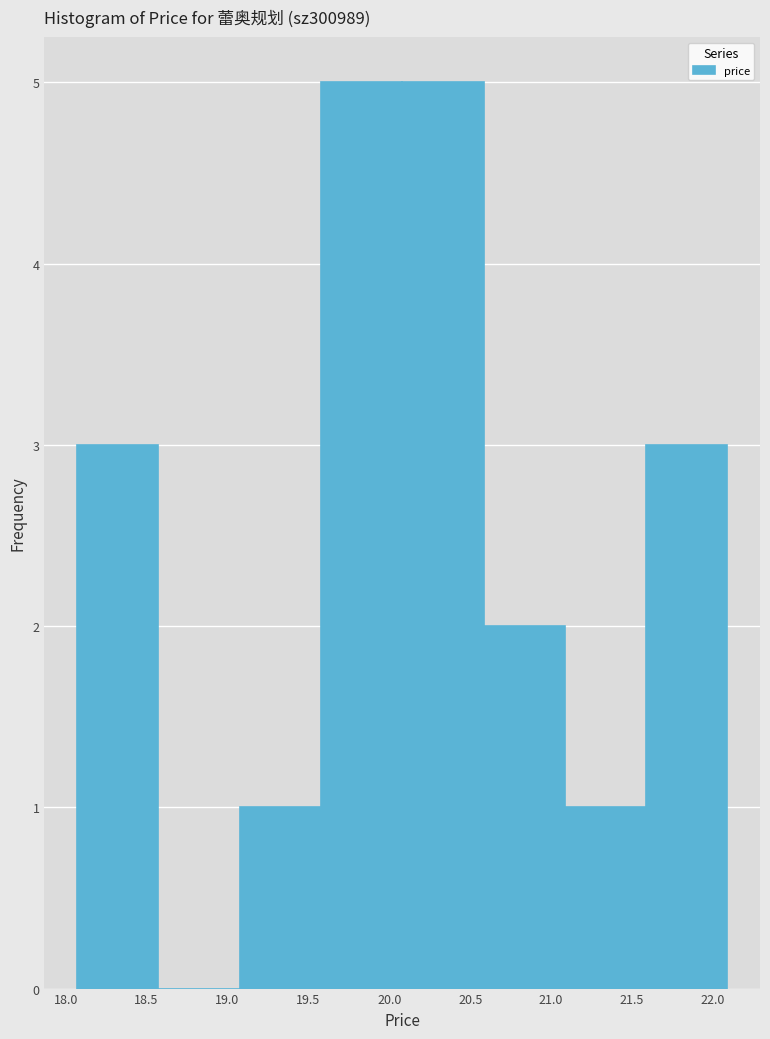

Reading left to right, list every bar in this chart as the range it spans on the x-axis followed by its height. Neither the bar edges nor the heights are printed on the chart, so give them approximately, as read against the axes.

18.05 to 18.55: 3
18.55 to 19.10: 0
19.10 to 19.60: 1
19.60 to 20.10: 5
20.10 to 20.60: 5
20.60 to 21.10: 2
21.10 to 21.60: 1
21.60 to 22.10: 3